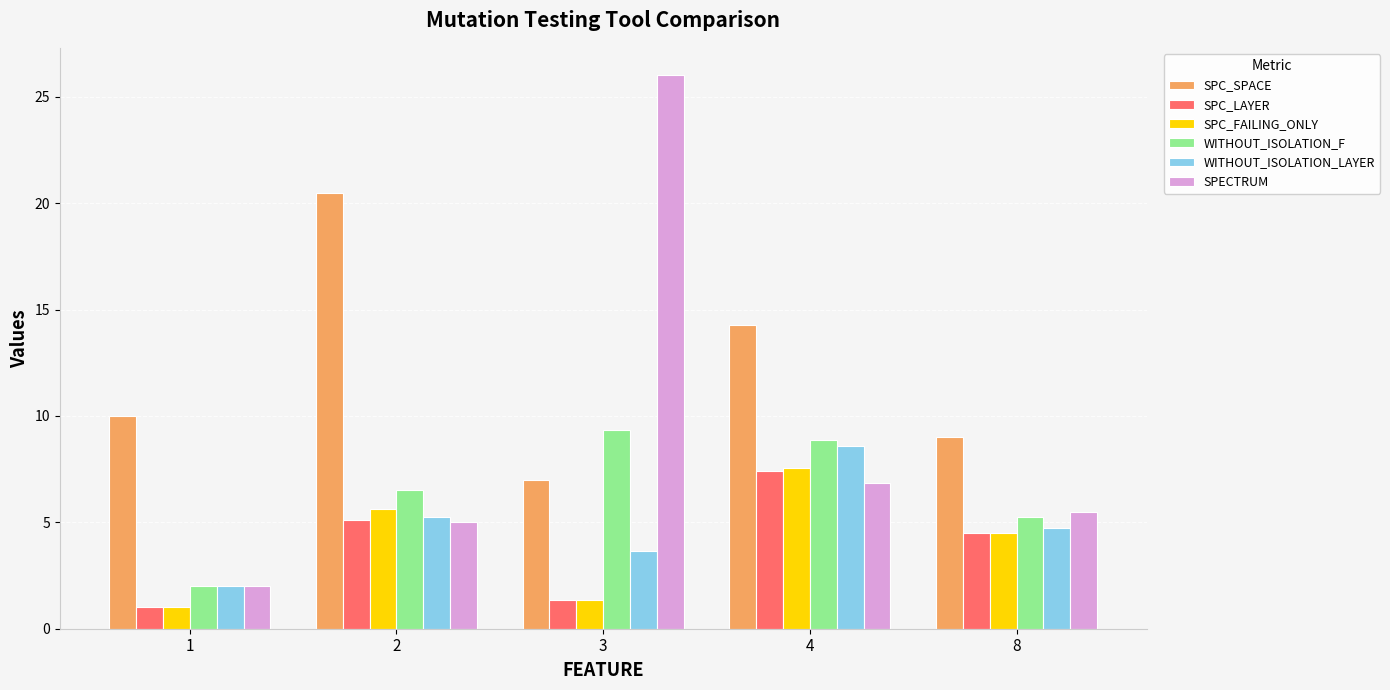

What is the spread (max minus min) of values at 8?

4.5